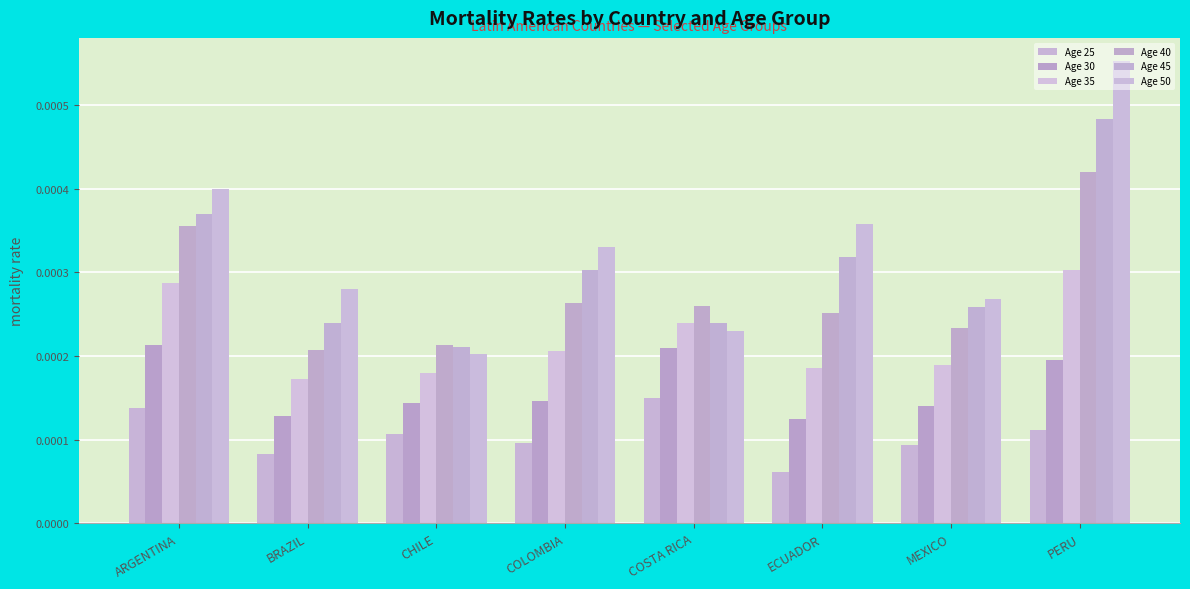

What position from the left is COSTA RICA?

5